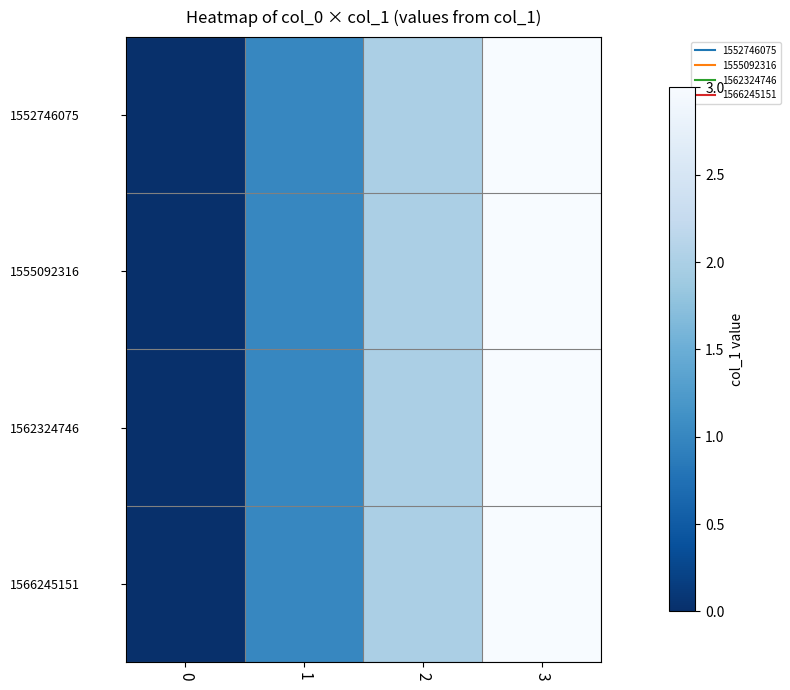

At 1, list the series in order from largest to smallest.

1552746075, 1555092316, 1562324746, 1566245151